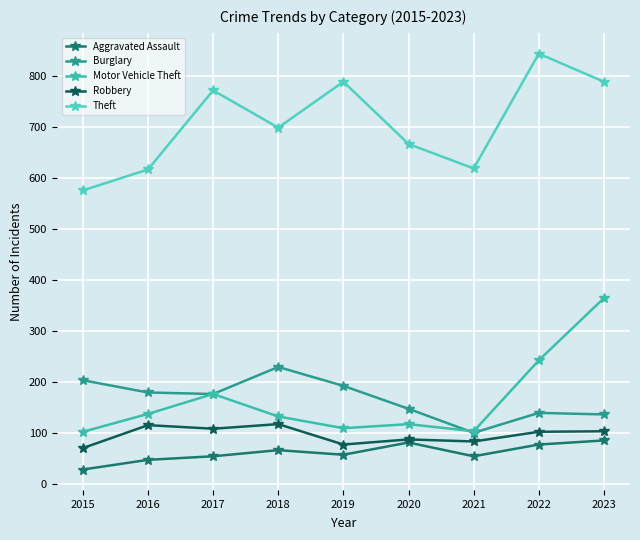

What are all the series names shown in the legend?

Aggravated Assault, Burglary, Motor Vehicle Theft, Robbery, Theft